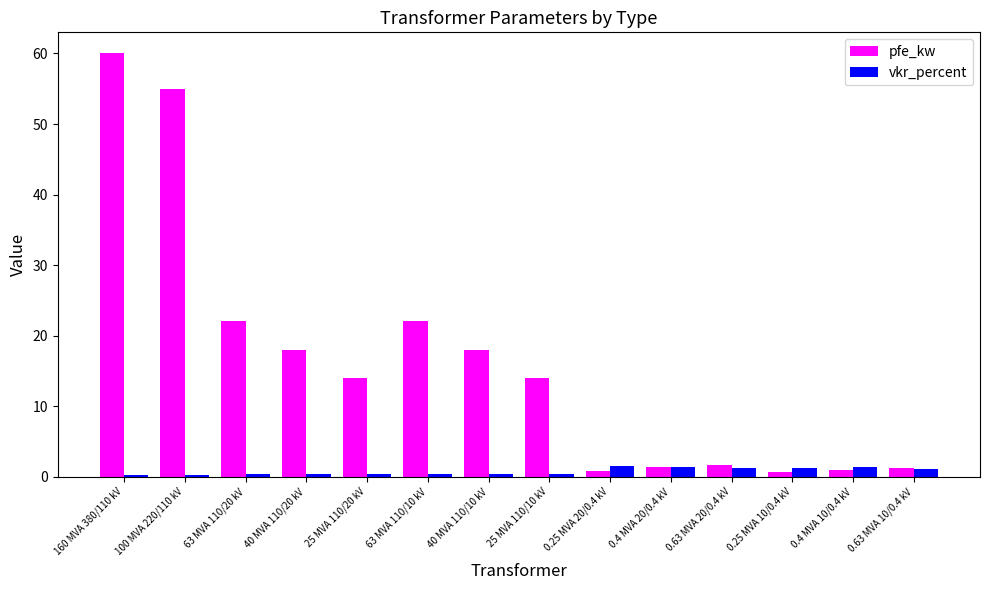

Which series has the largest total across all categories?

pfe_kw